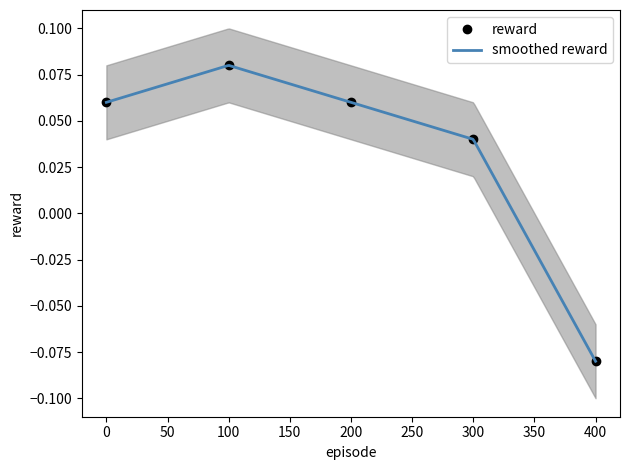

List the labels in order of value, smallest first.

400, 300, 0, 200, 100